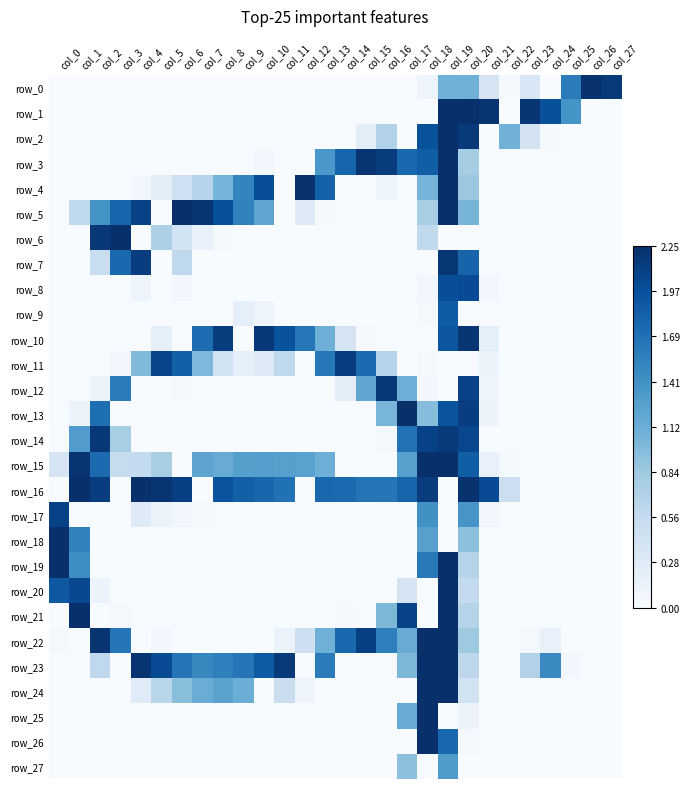

Rank the categories by row_3 value from lowest to highest.

col_0, col_1, col_2, col_3, col_4, col_5, col_6, col_7, col_8, col_9, col_11, col_12, col_22, col_23, col_24, col_25, col_26, col_27, col_21, col_10, col_20, col_13, col_17, col_14, col_18, col_16, col_15, col_19